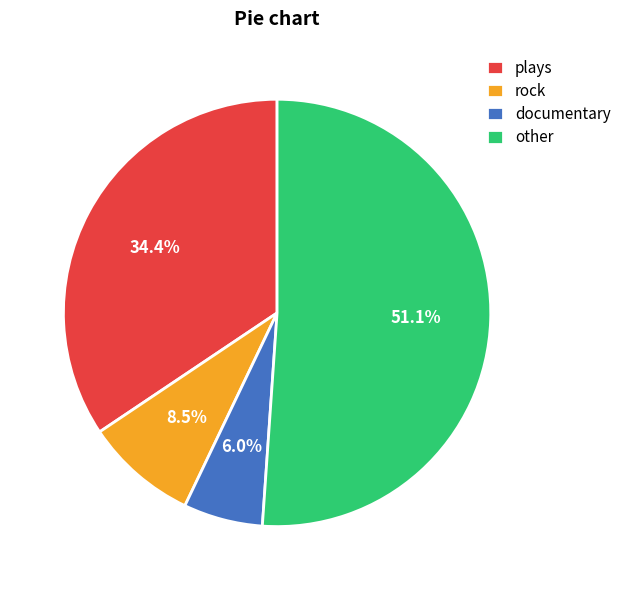

What is the smallest slice in the pie chart?

documentary